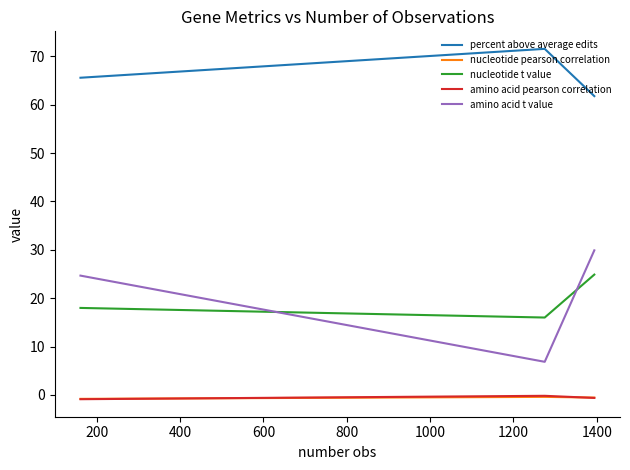

Which series has the largest total across all categories?

percent above average edits